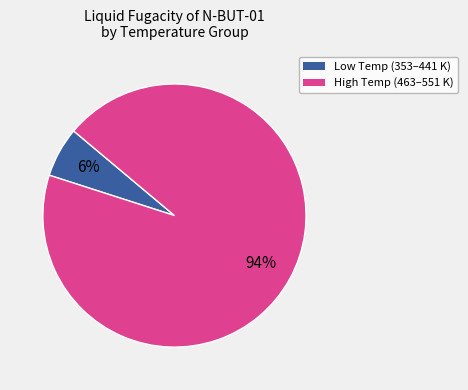

To the nearest percent, what is the difference between the largest and smallest slice percentages?

88%